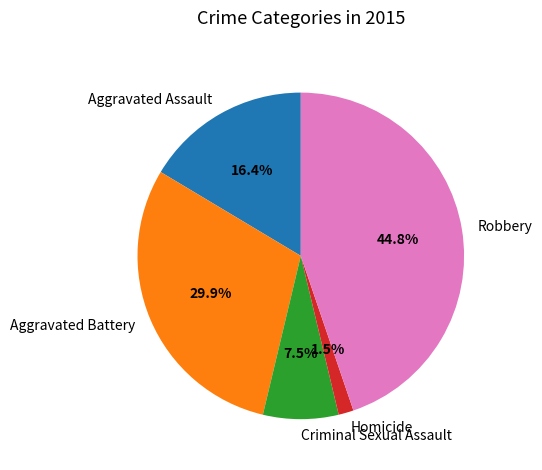

Is there a majority slice in this chart?

No